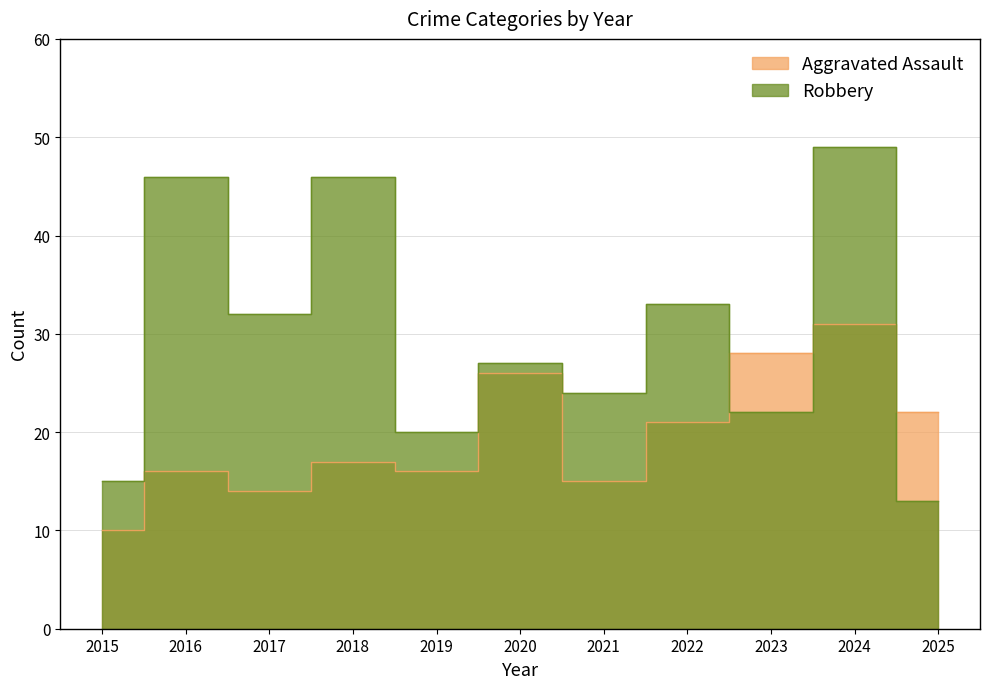

Which series changed the most between 2016 and 2021?

Robbery